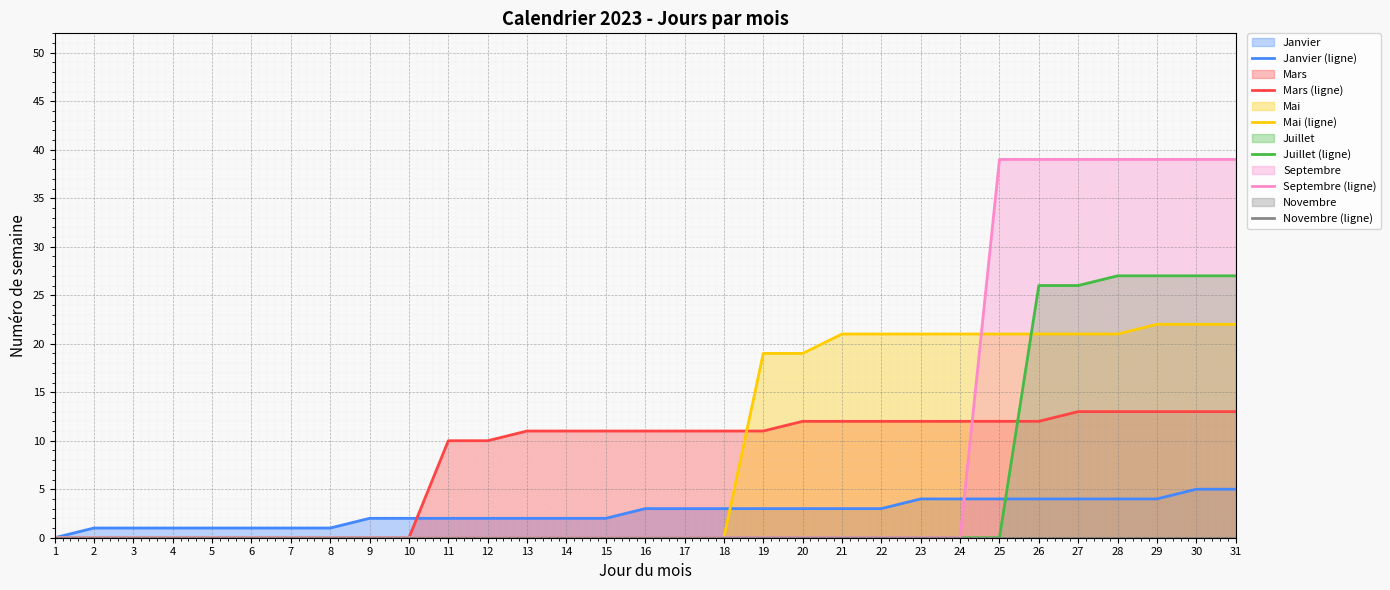

Which series changed the most between 22 and 24?

Janvier (ligne)